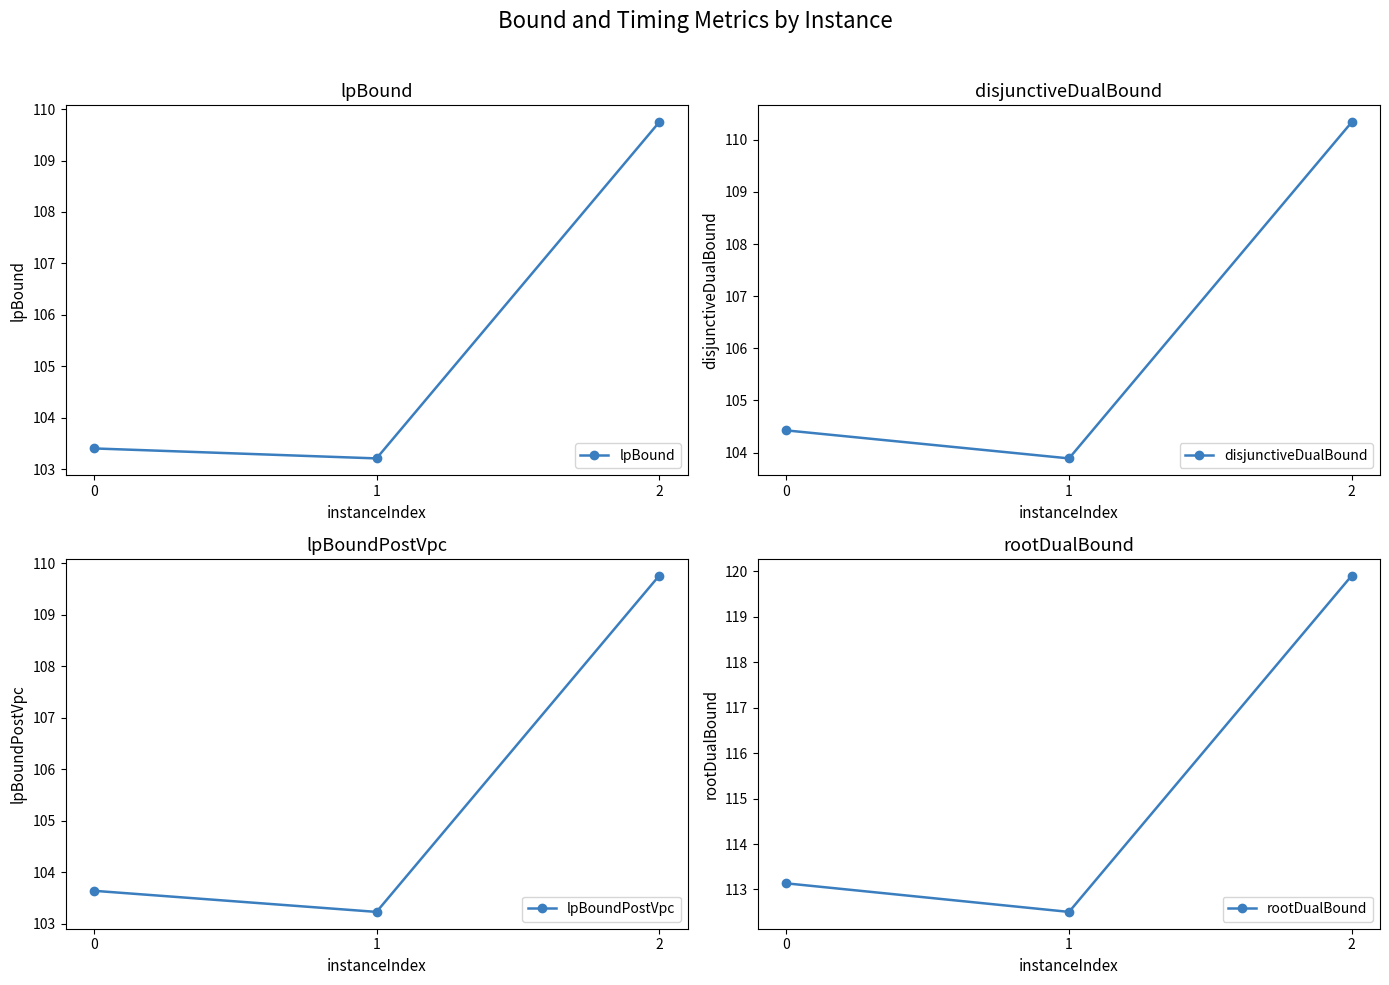

What is the total value across all series at 1?

422.8